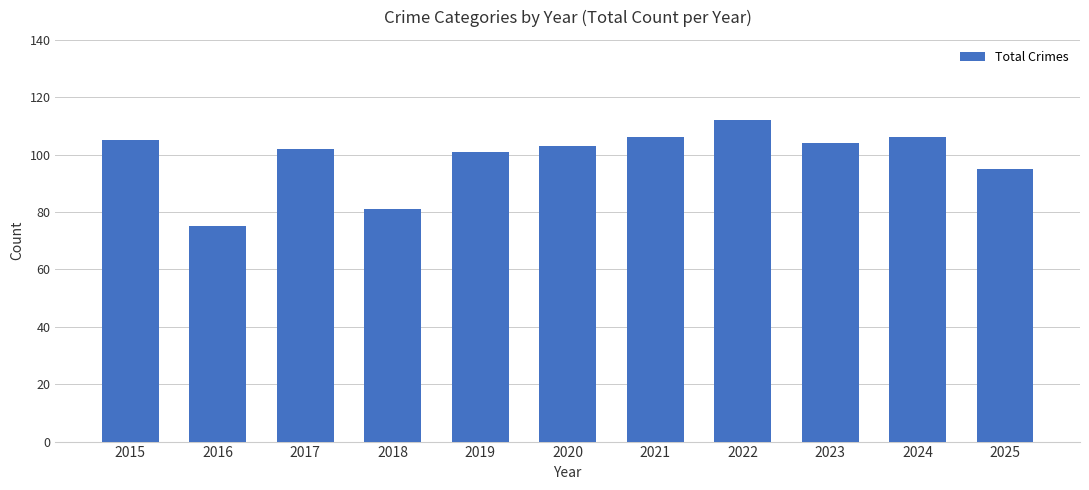

What is the difference between the values at 2021 and 2022?

6